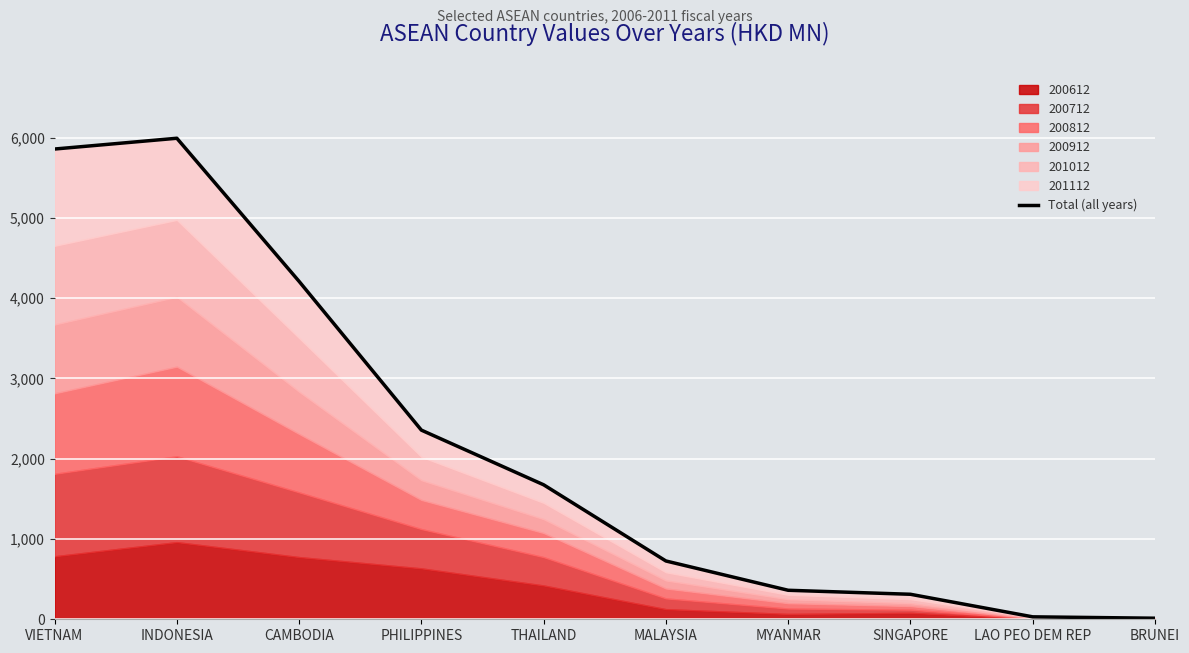

List the labels in order of value, smallest first.

BRUNEI, LAO PEO DEM REP, SINGAPORE, MYANMAR, MALAYSIA, THAILAND, PHILIPPINES, CAMBODIA, VIETNAM, INDONESIA